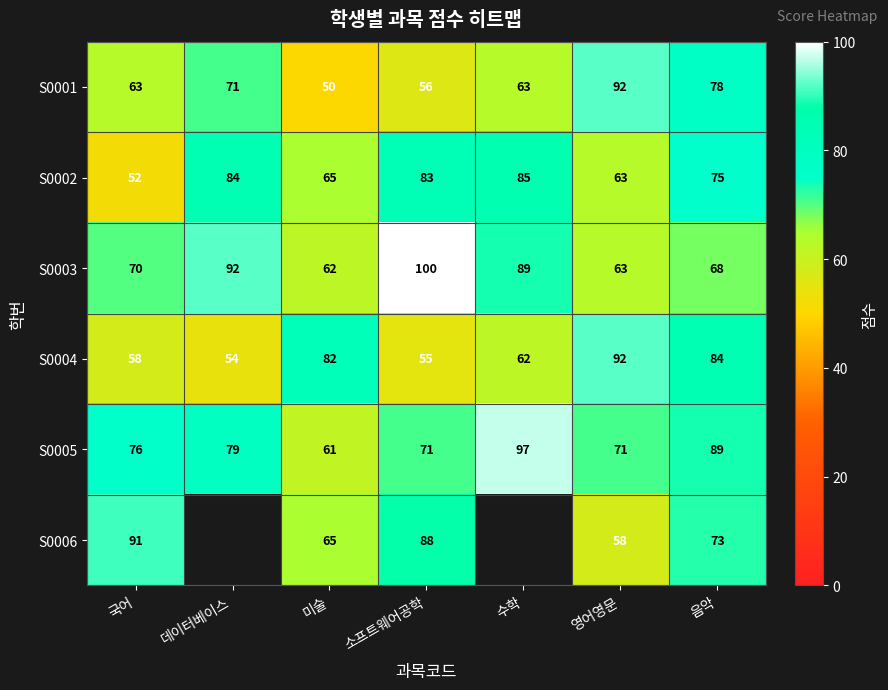

What is the sum of the S0002 values at 수학 and 음악?

160